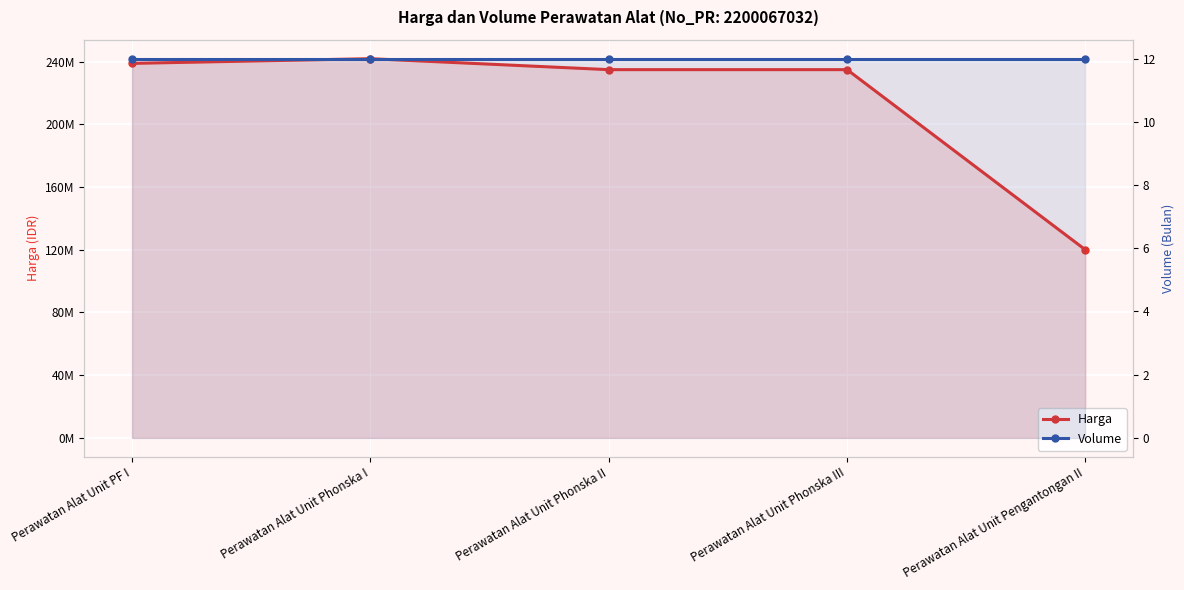

What is the total value across all series at Perawatan Alat Unit Phonska I?

242000012